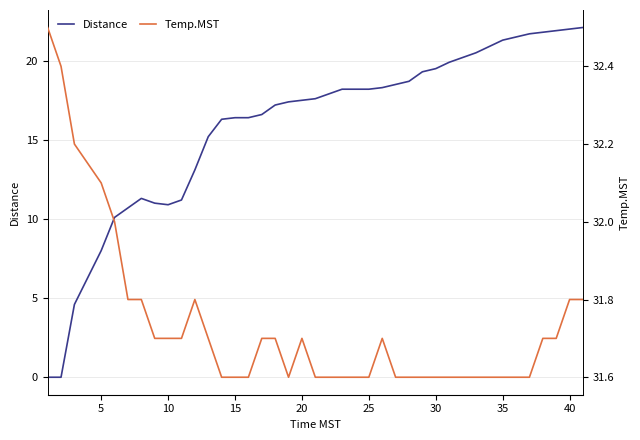

True or false: Temp.MST and Distance intersect in this chart.

False